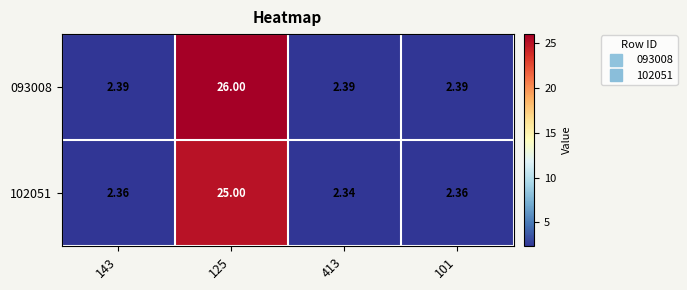

What is the greatest value displayed?

26.0